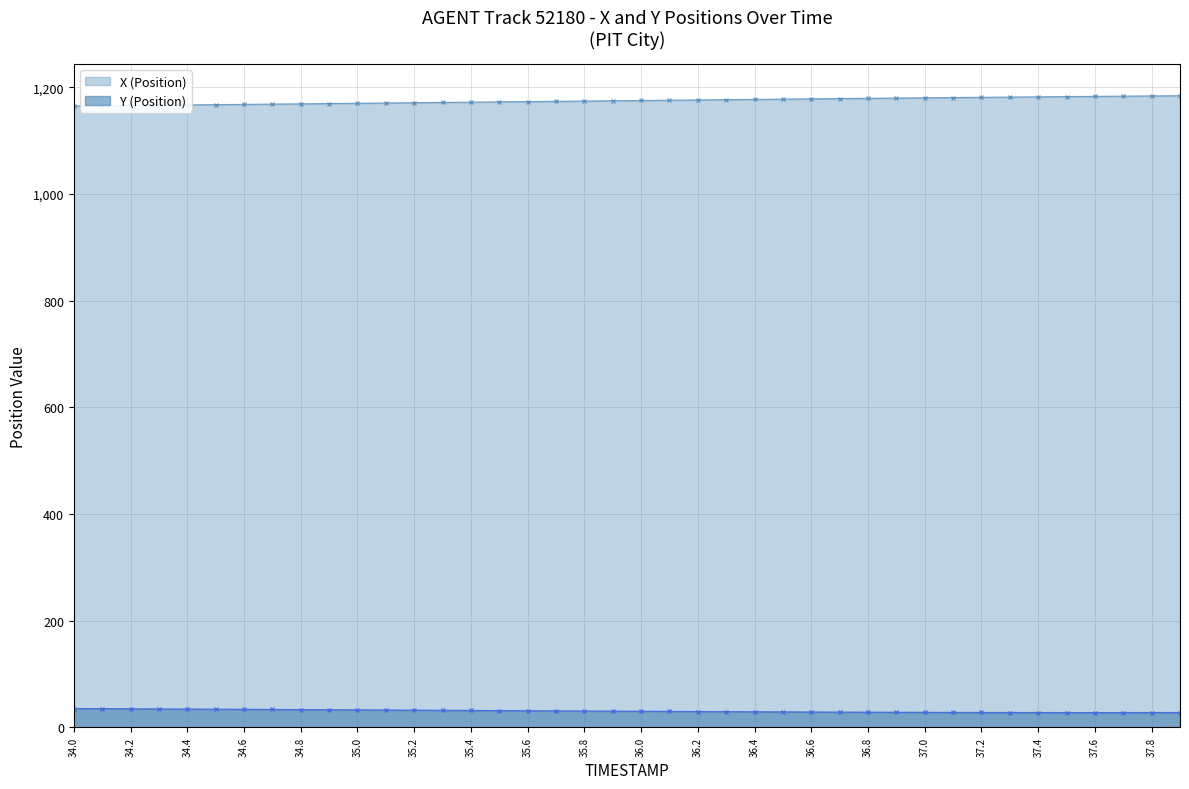

At which category is the sum across all series the highest?

37.9